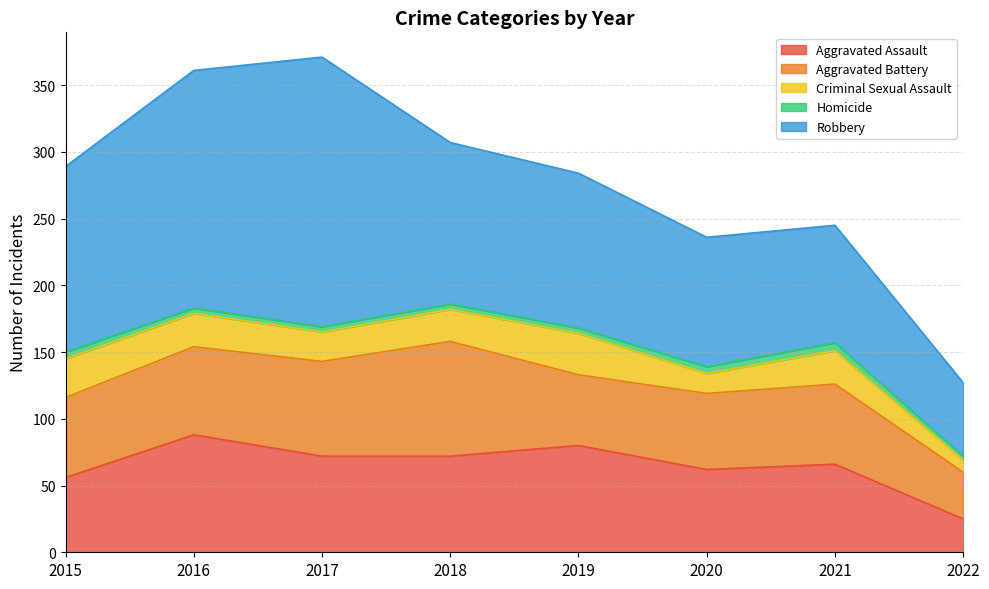

Which category has the lowest value in the Aggravated Assault series?

2022